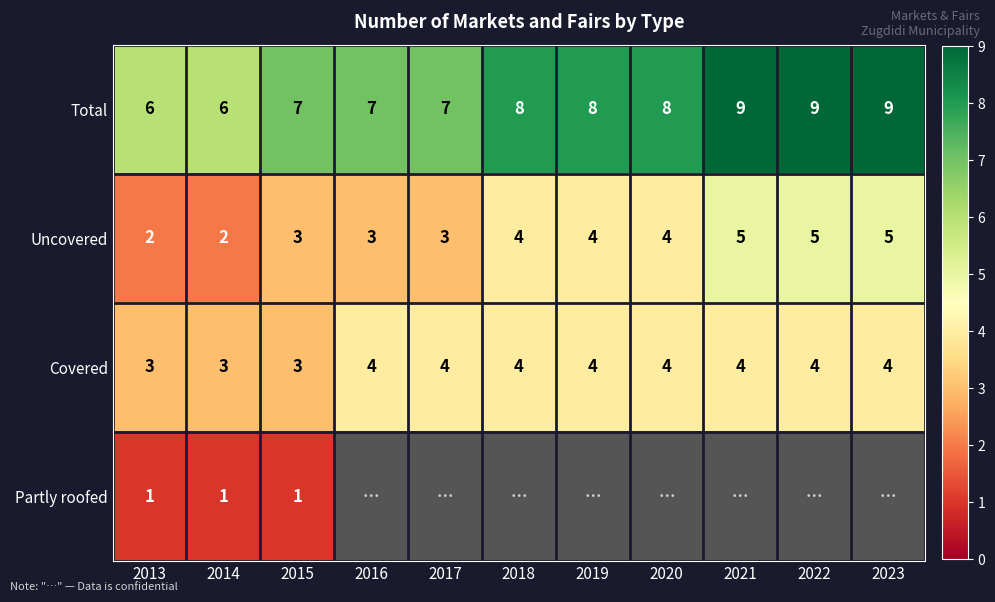

Which label corresponds to the smallest value in the chart?

2013